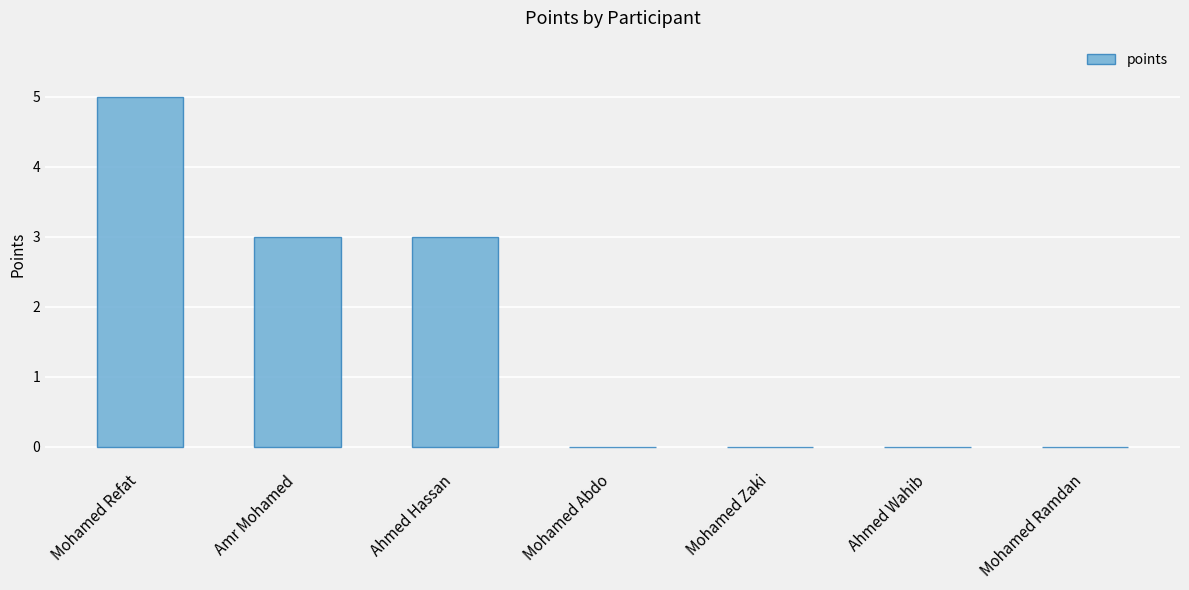

The value at Amr Mohamed is 5. True or false?

False